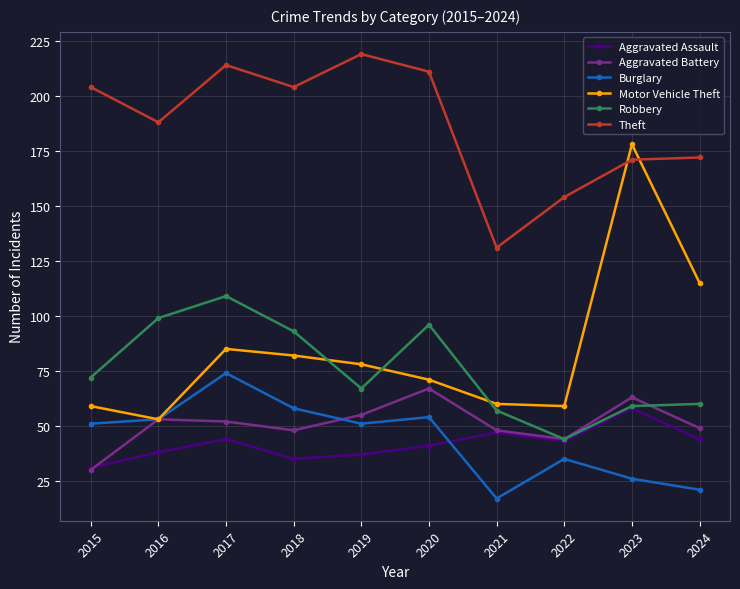

Which series ends up on top after the final intersection of Burglary and Aggravated Assault?

Aggravated Assault